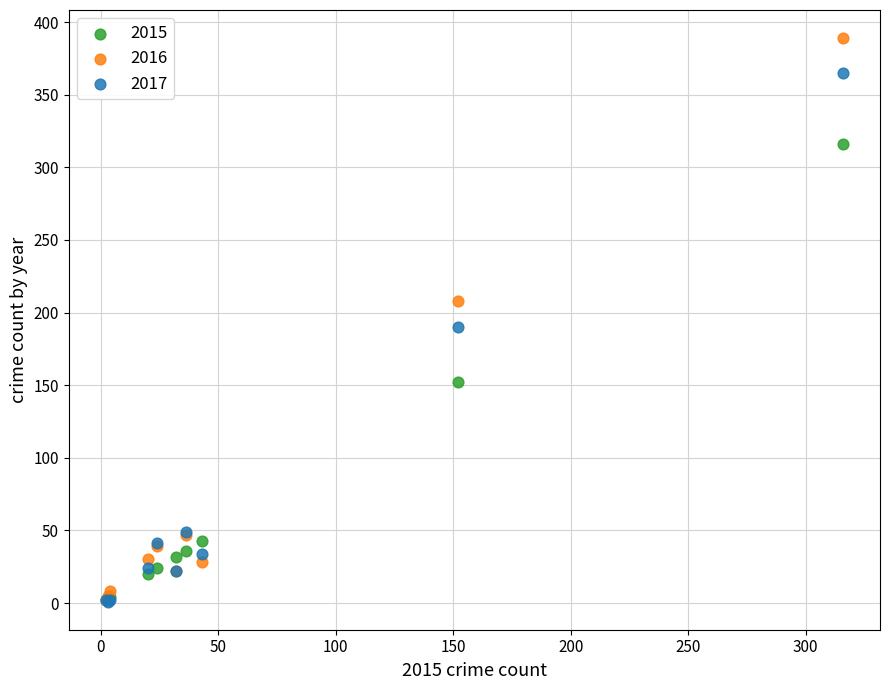

Which series reaches the maximum Y coordinate?

2016